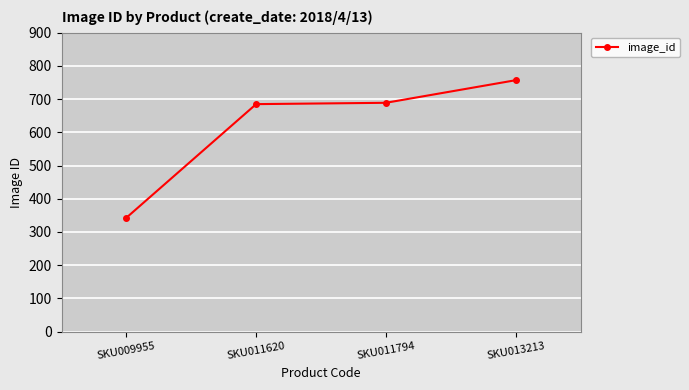

What value does the data have at SKU011620?

685